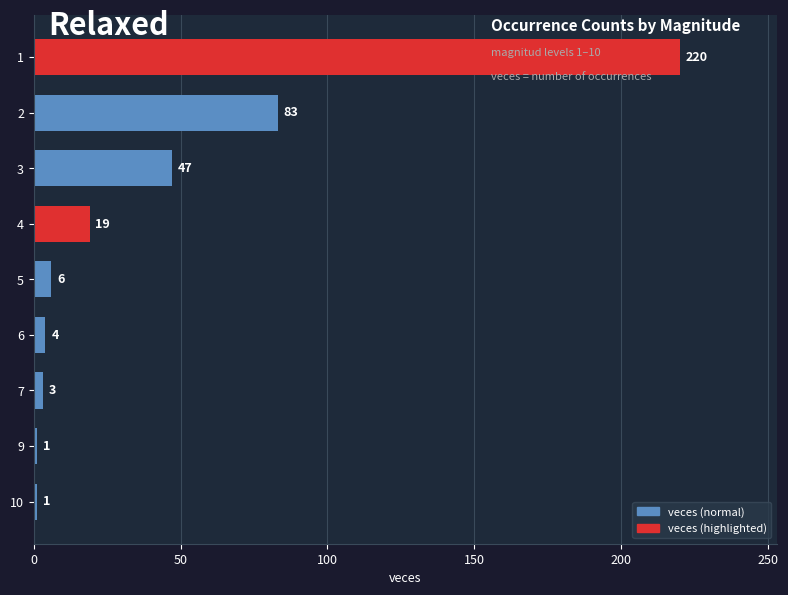

Is it true that the value at 7 is 3?

True